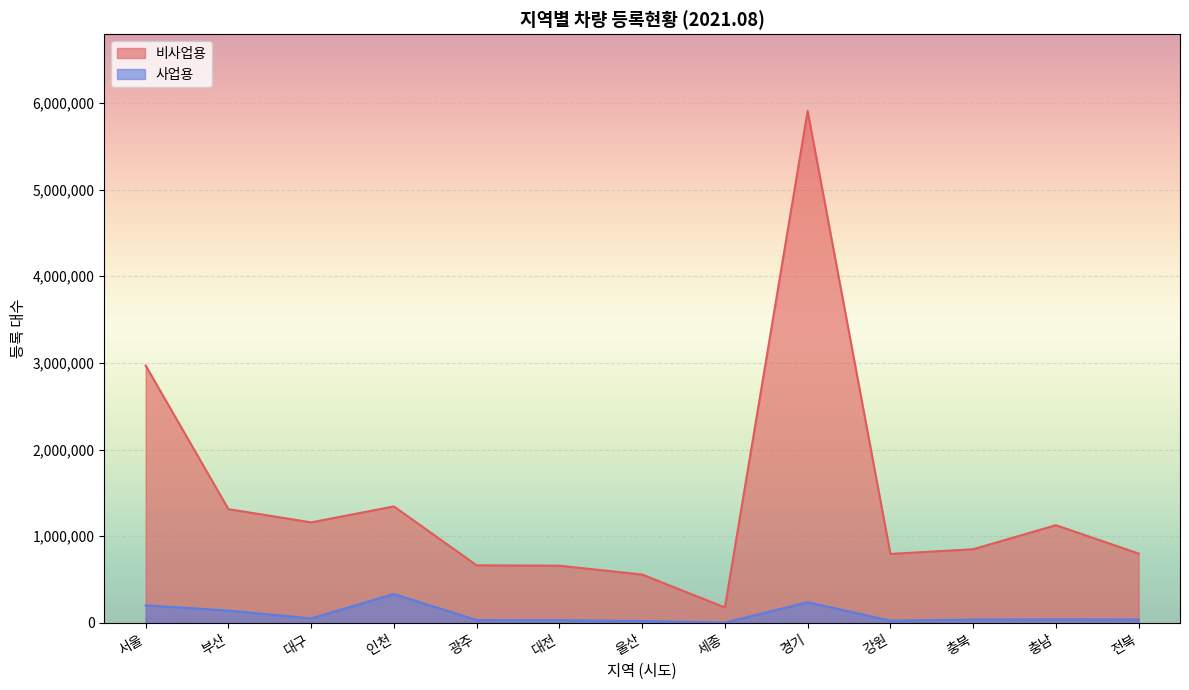

How many lines are shown in the chart?

2